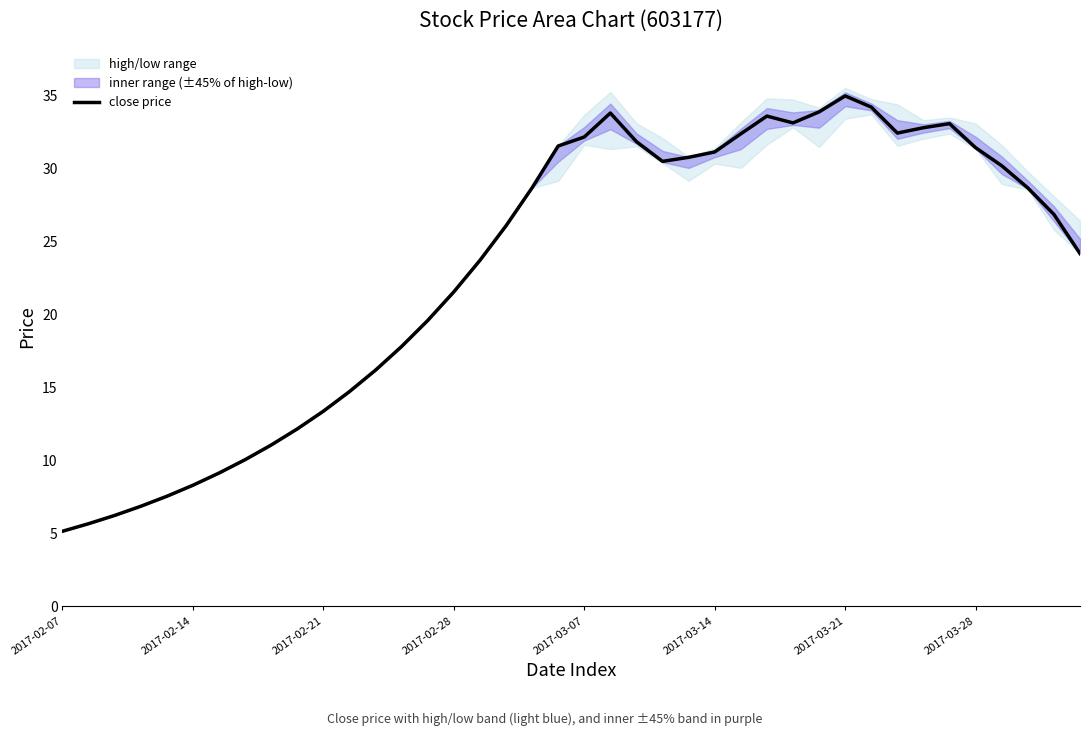

Is this an area chart (filled region under the line)?

No